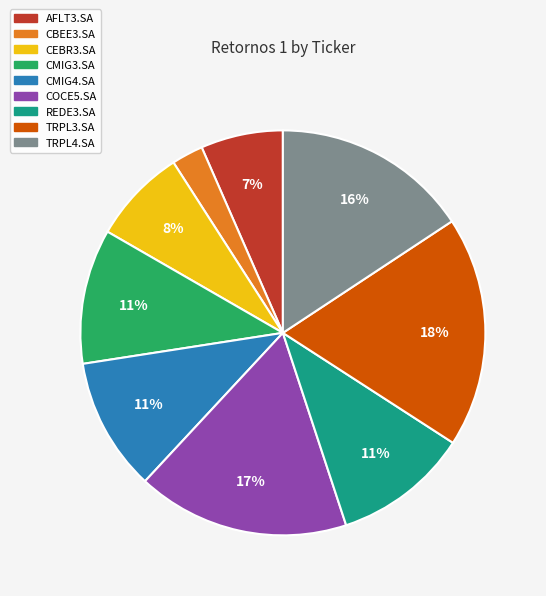

To the nearest percent, what is the combined percentage of REDE3.SA and CMIG3.SA?

22%